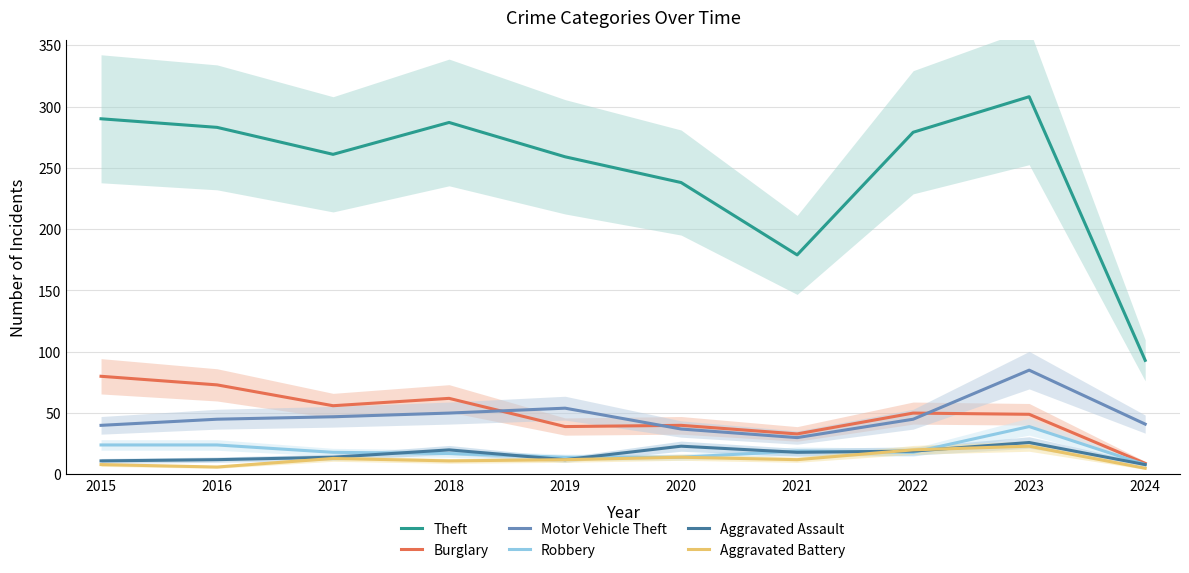

What is the value of the Motor Vehicle Theft point at the 8th from the left?

45